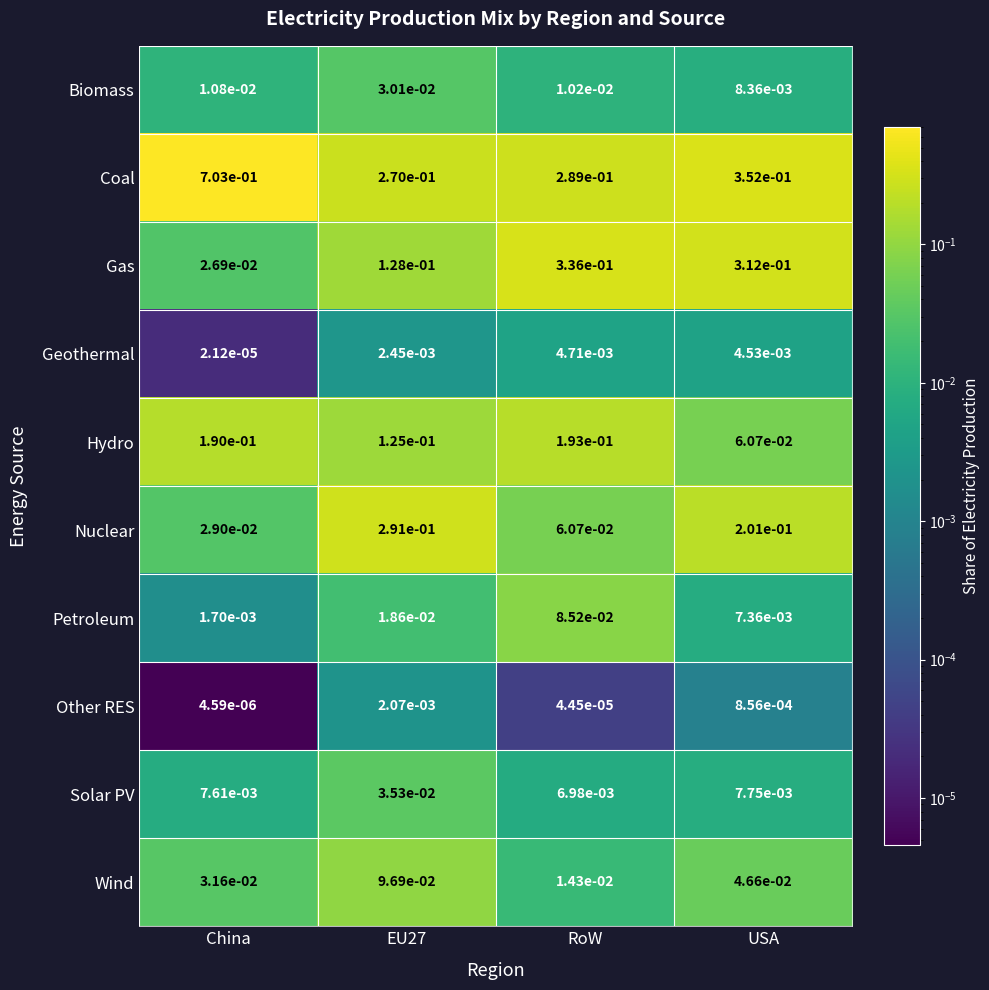

Which series has the largest total across all categories?

Coal